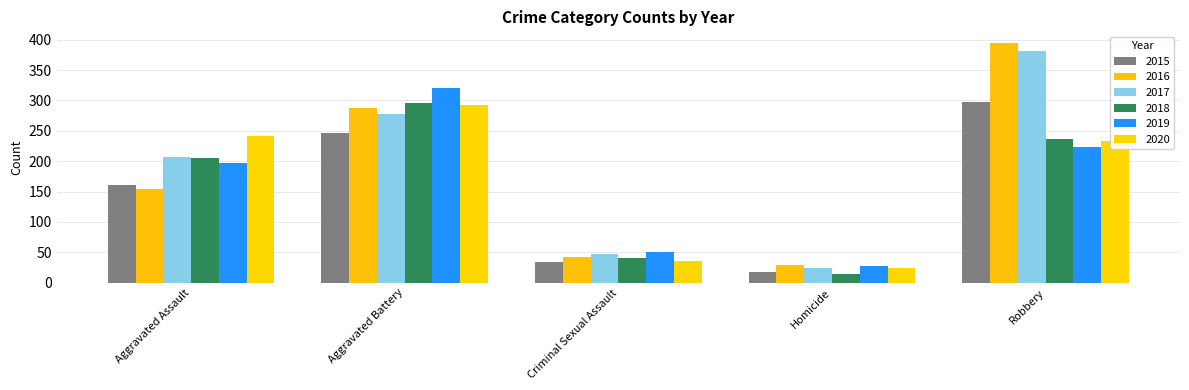

How many groups of bars are there?

5